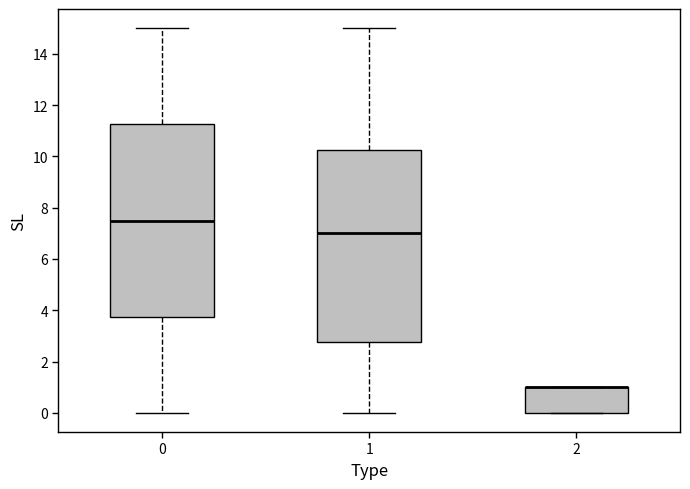

Reading left to right, transcribe this box plot: for each box, give where its median line is, the range the box spans, and where its two whiskers end, as read against the y-axis. The values are not printed on the chart, so give them approximately, as read against the axis.

0: median 7.6, box 3.8 to 11.2, whiskers 0.0 to 15.0
1: median 7.0, box 2.8 to 10.2, whiskers 0.0 to 15.0
2: median 1.0 (drawn on the box's upper edge), box 0.0 to 1.0, whiskers 0.0 to 1.0